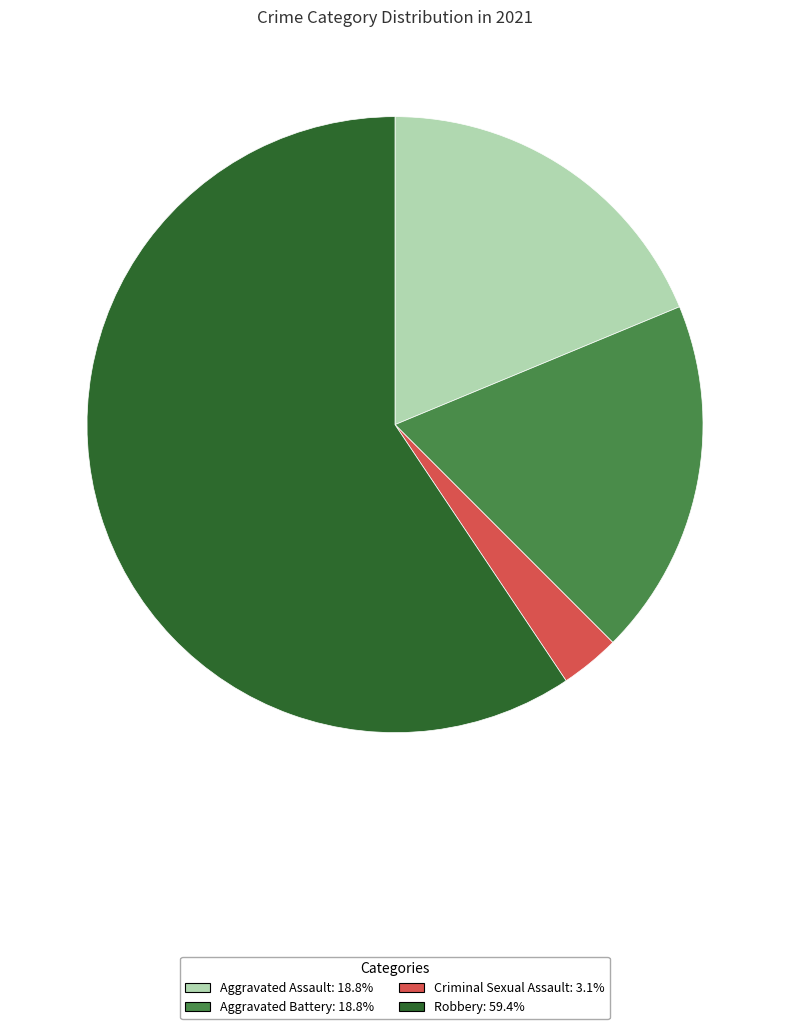

Is there any slice that represents more than half of the pie?

Yes